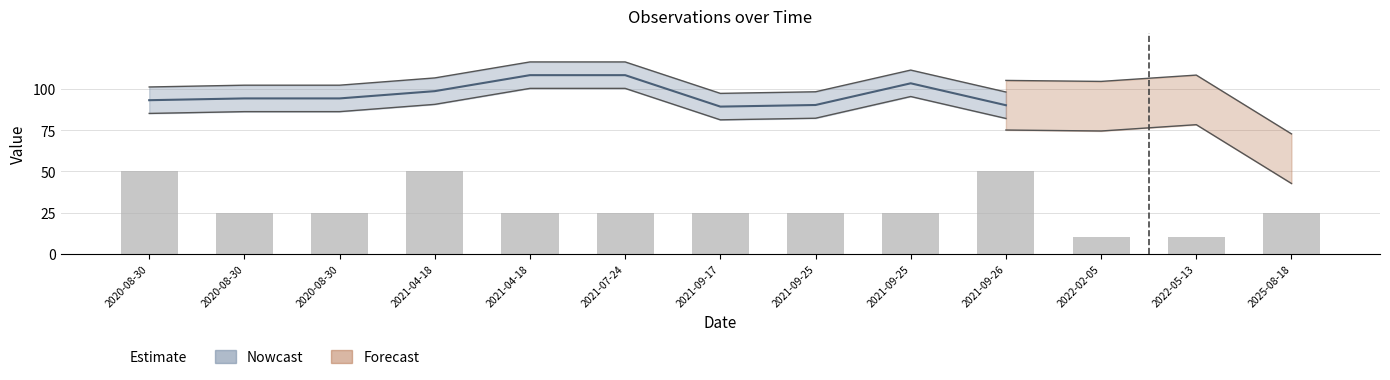

Read the value at 2022-02-05.

10